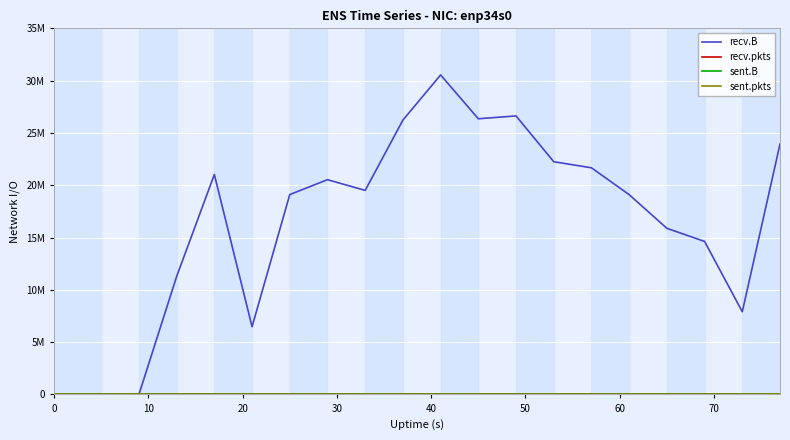

Is this an area chart (filled region under the line)?

No